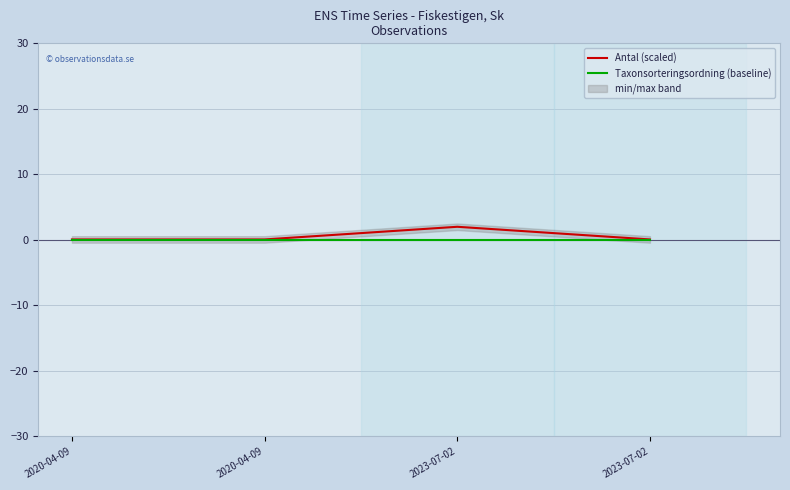

At how many categories does at least one series exceed 1?

1